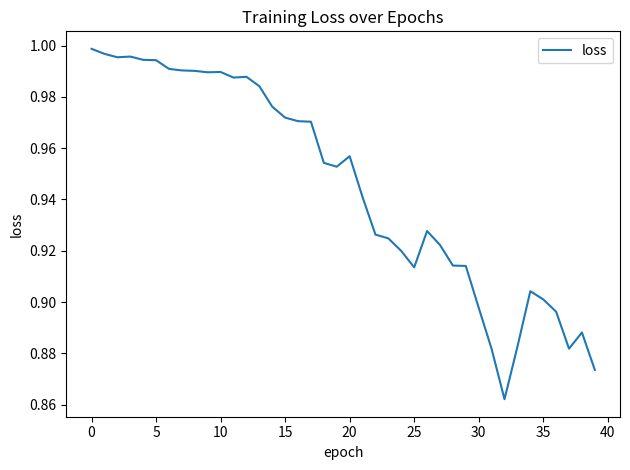

How many lines are shown in the chart?

1